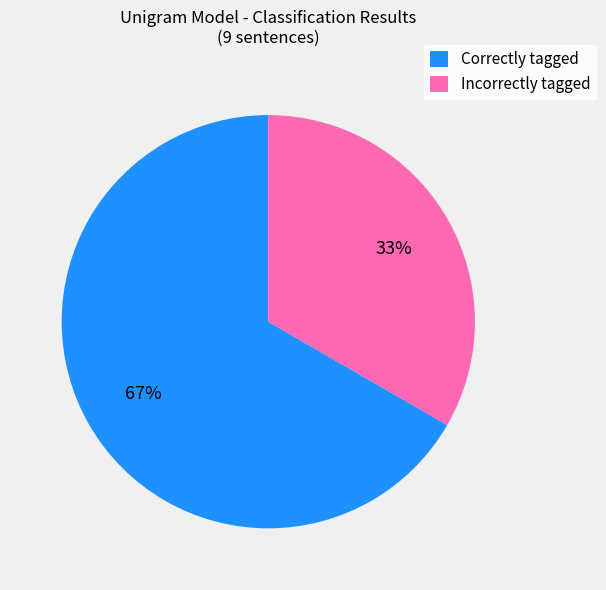

To the nearest percent, what is the average slice percentage?

50%